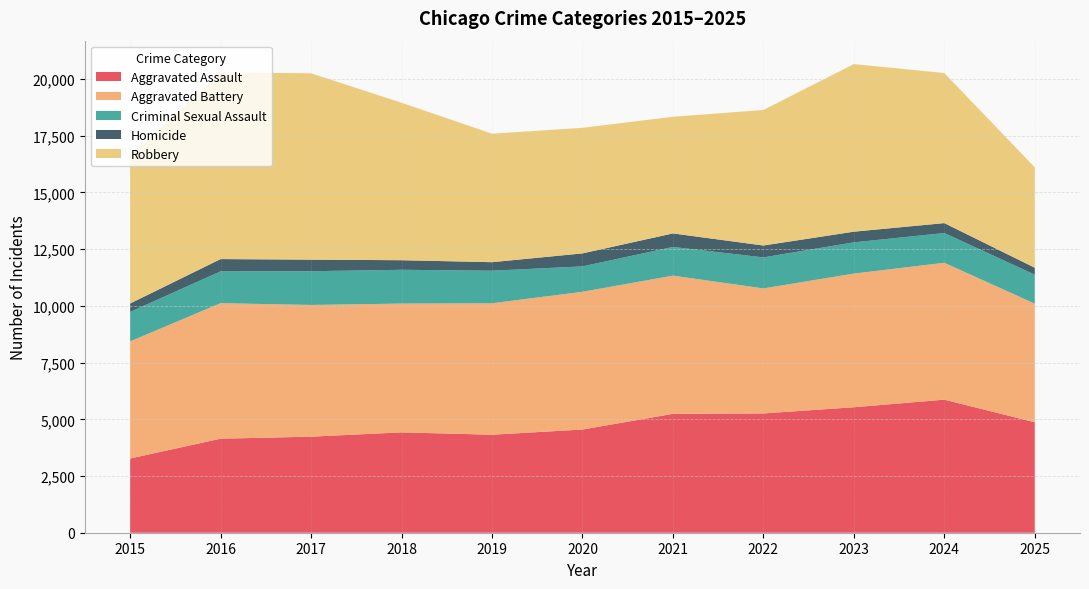

Reading left to right, list all the values displayed in this chart.

Aggravated Assault: 2015=3272	2016=4145	2017=4234	2018=4424	2019=4320	2020=4549	2021=5241	2022=5258	2023=5532	2024=5865	2025=4869
Aggravated Battery: 2015=5163	2016=5974	2017=5807	2018=5678	2019=5795	2020=6072	2021=6092	2022=5512	2023=5892	2024=6035	2025=5229
Criminal Sexual Assault: 2015=1299	2016=1404	2017=1487	2018=1489	2019=1436	2020=1120	2021=1265	2022=1367	2023=1376	2024=1312	2025=1278
Homicide: 2015=371	2016=540	2017=510	2018=422	2019=375	2020=572	2021=596	2022=524	2023=471	2024=437	2025=306
Robbery: 2015=6504	2016=8225	2017=8215	2018=6942	2019=5663	2020=5536	2021=5141	2022=5974	2023=7387	2024=6615	2025=4424